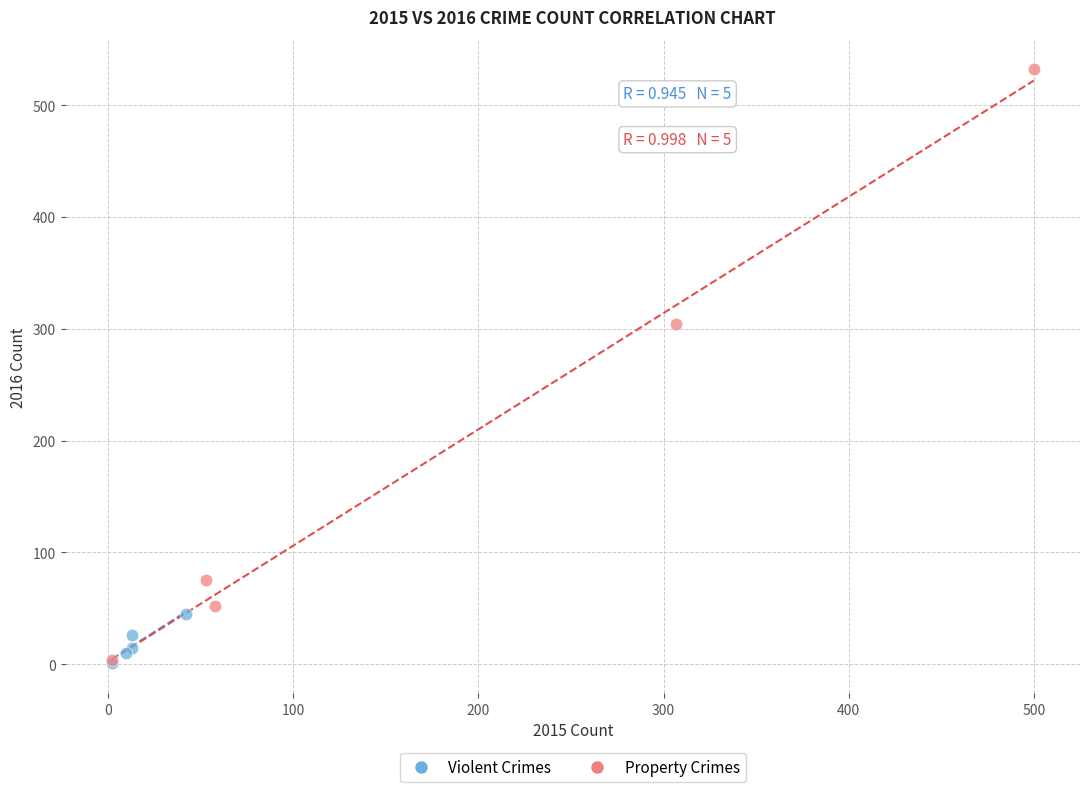

Which series contains the highest Y value?

Property Crimes